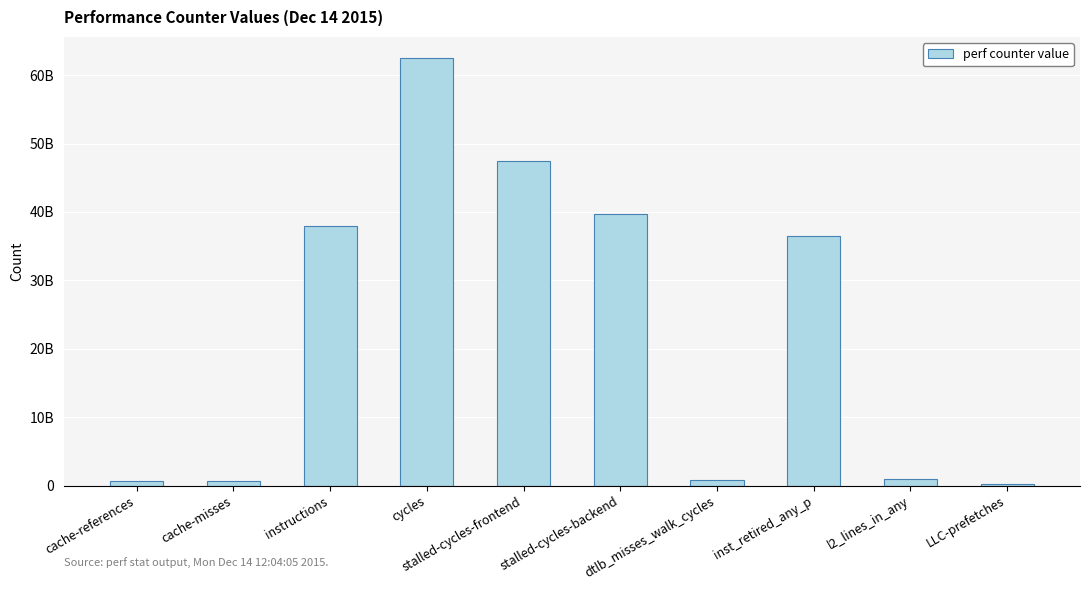

At which label is the value closest to 31367090306?

inst_retired_any_p